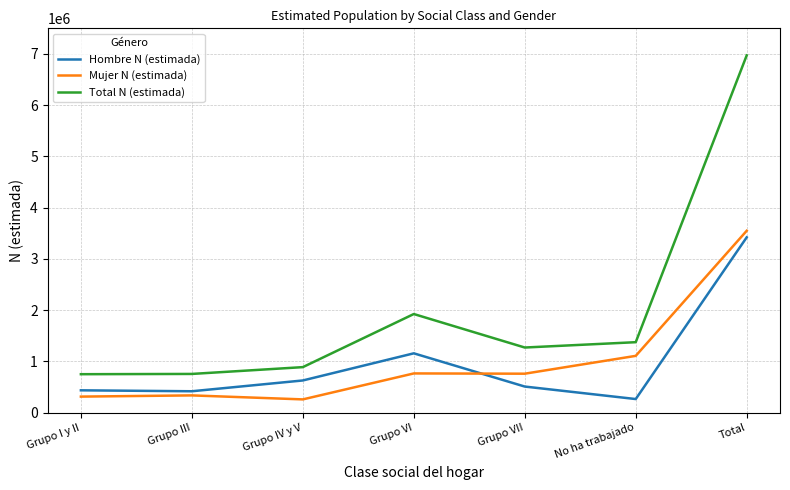

What position from the left is Grupo VII?

5